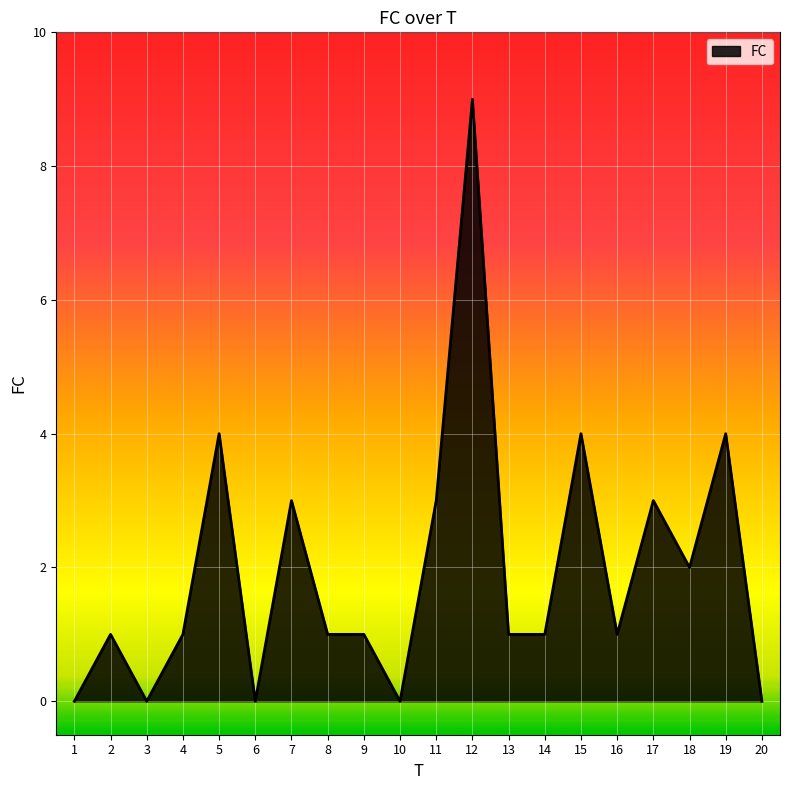

Which label corresponds to the largest value in the chart?

12